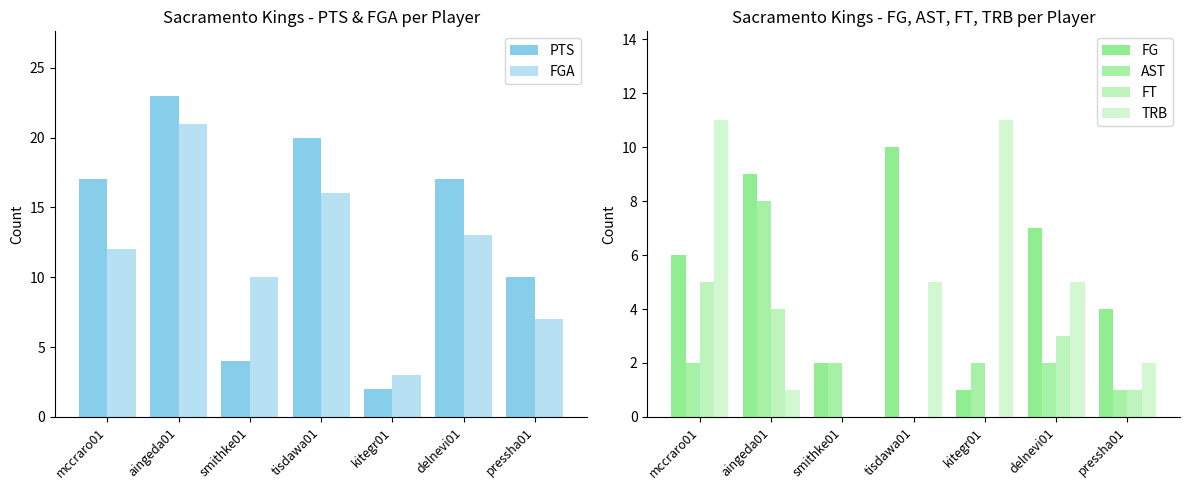

What is the average value of the AST series?

2